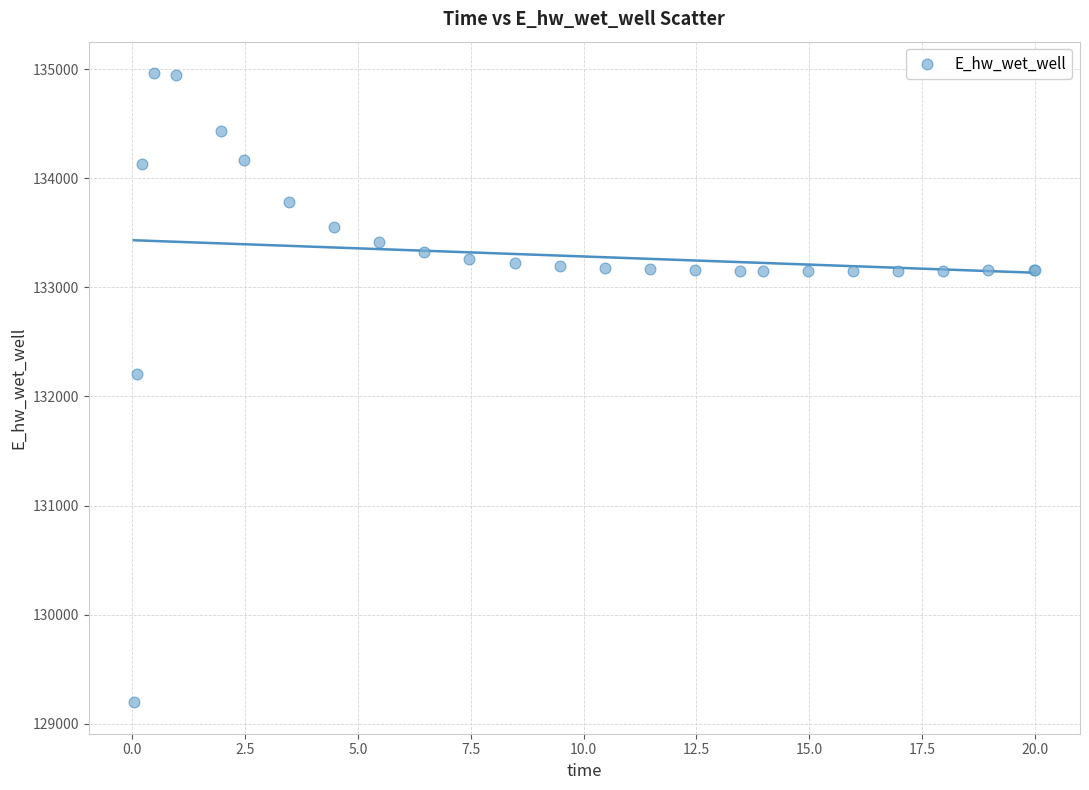

What Y value in the scatter plot is closest to 132080?

132206.9